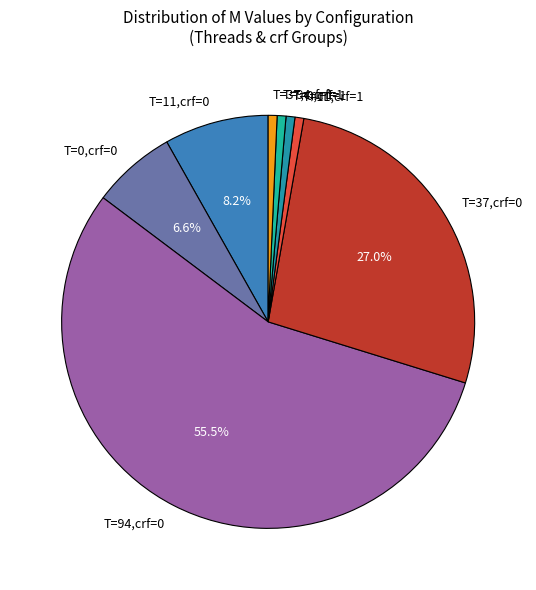

Which has a higher value, T=0,crf=0 or T=94,crf=0?

T=94,crf=0